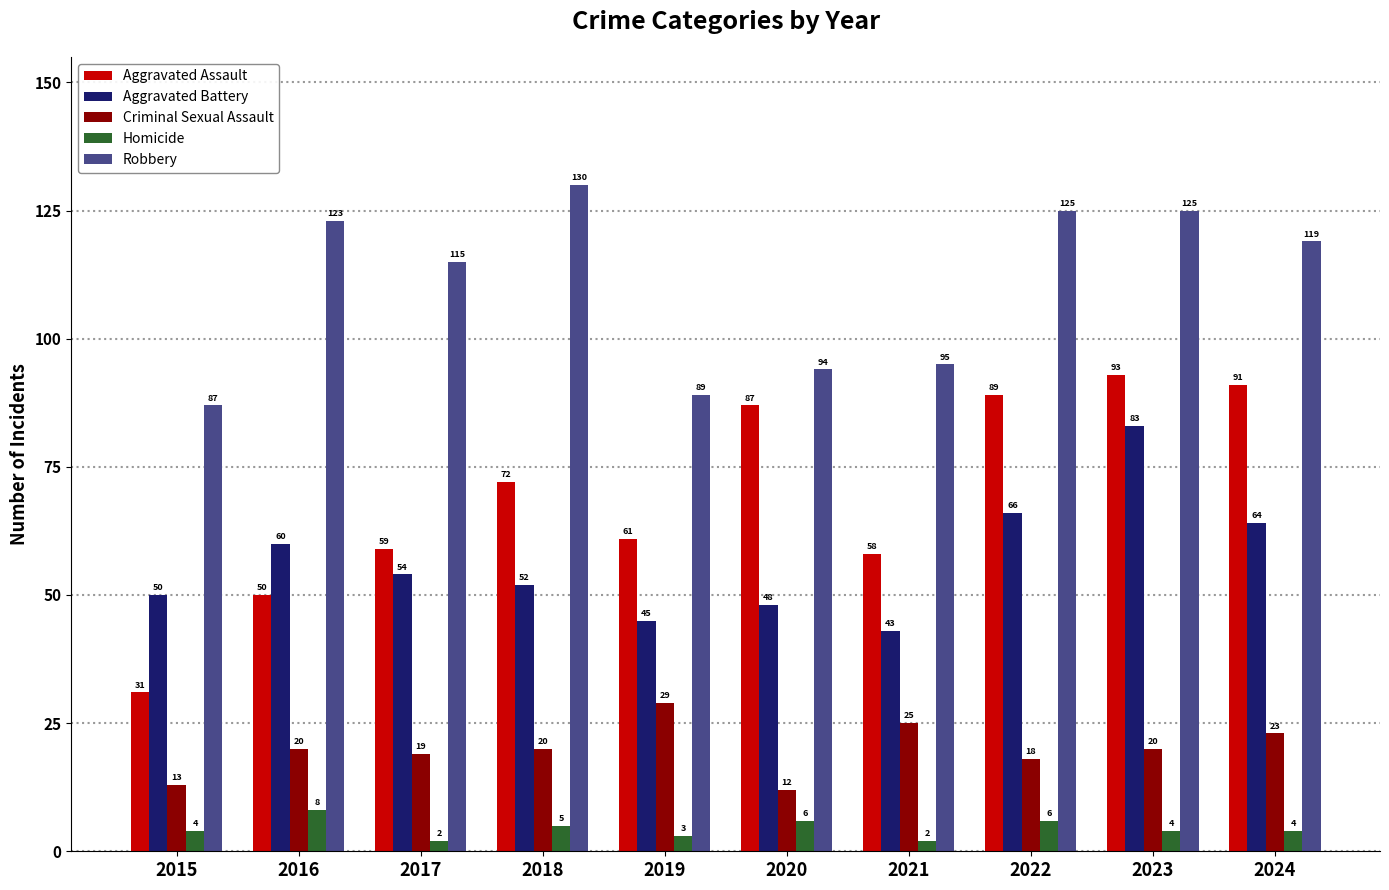

What is the lowest value of the Criminal Sexual Assault series?

12